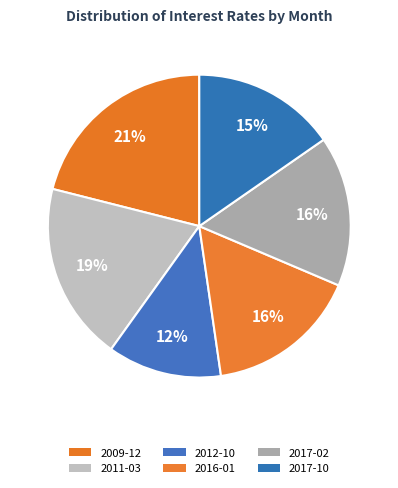

How many slices are in this pie chart?

6